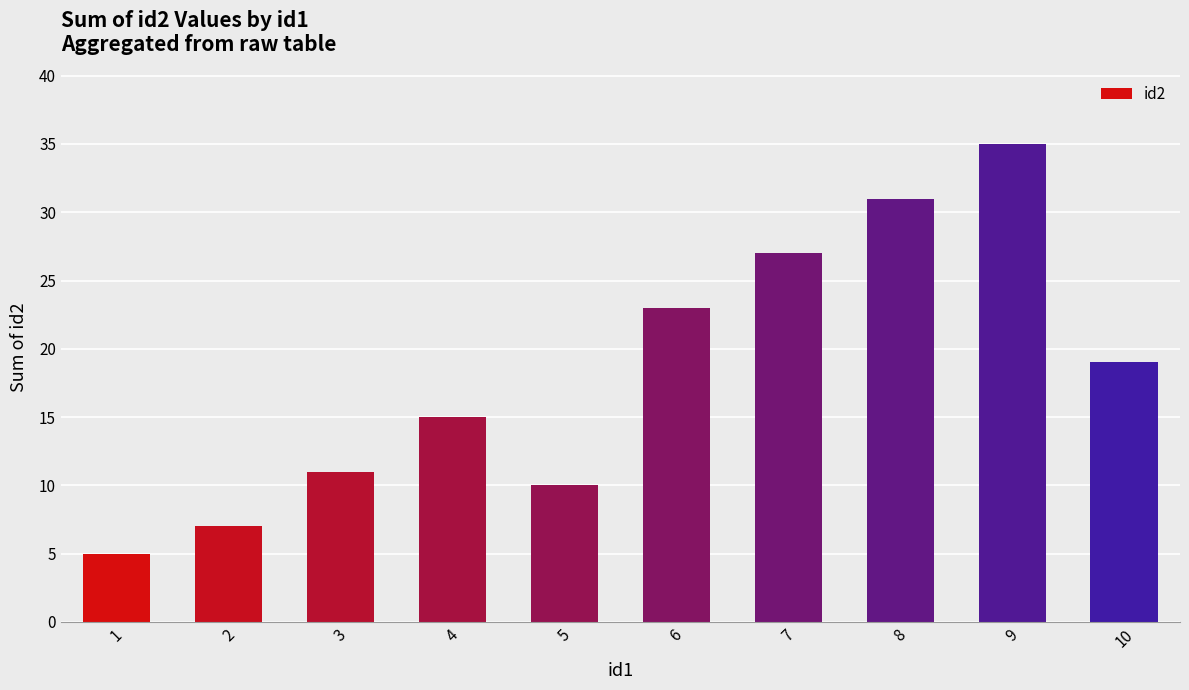

At which label does the data first exceed 19?

6